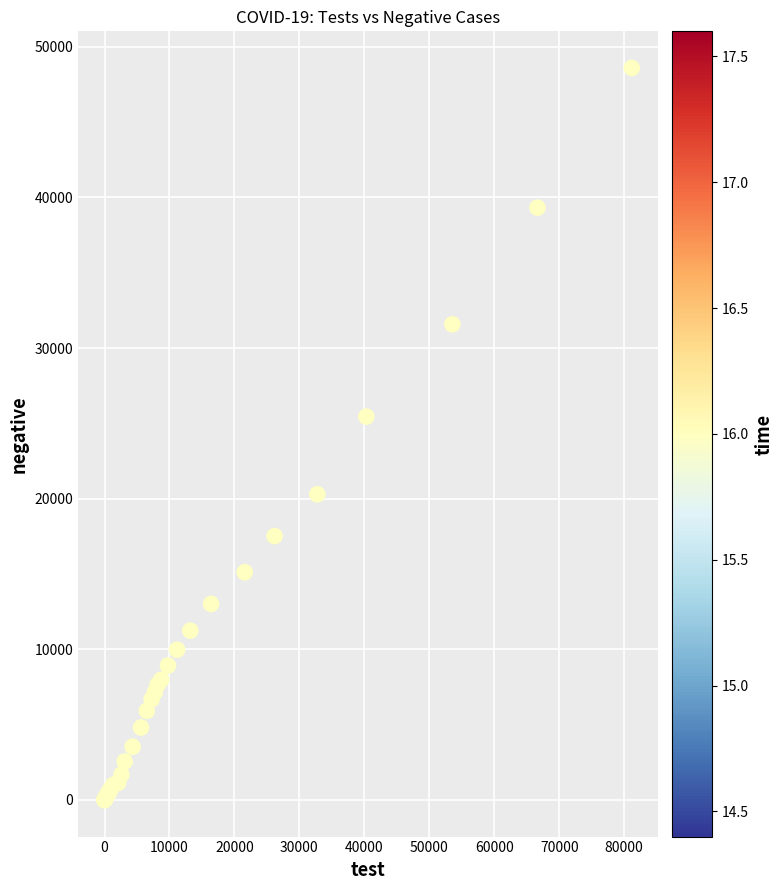

What Y value in the scatter plot is closest to 24296?

25447